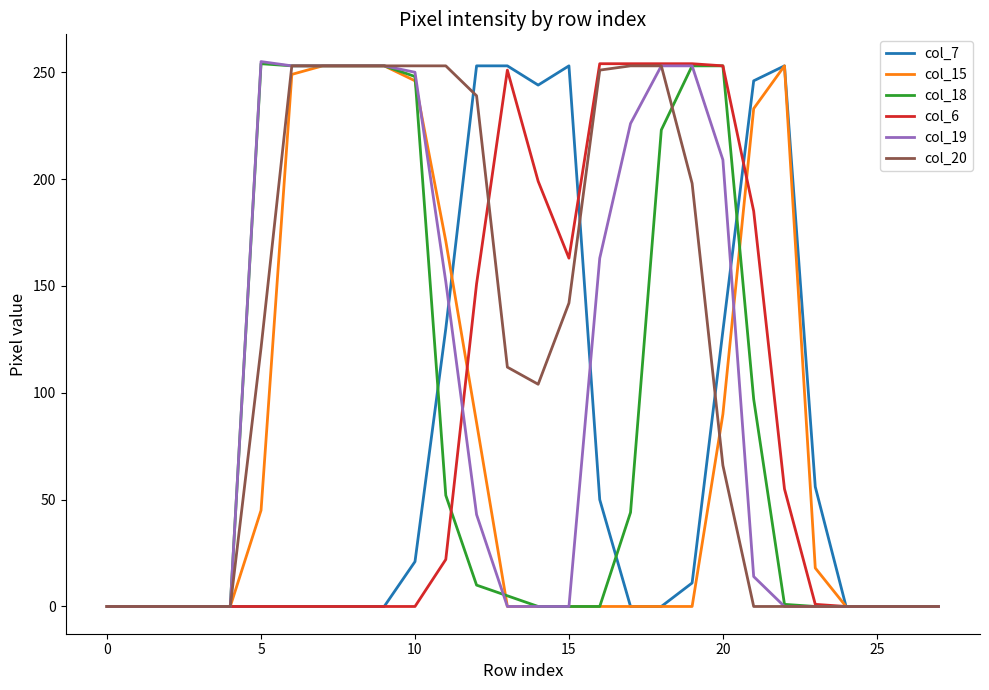

What is the greatest value displayed?

255